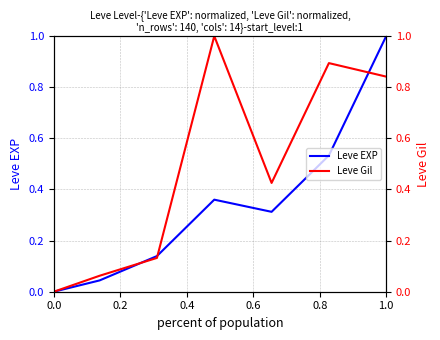

At how many categories does at least one series exceed 0?

6